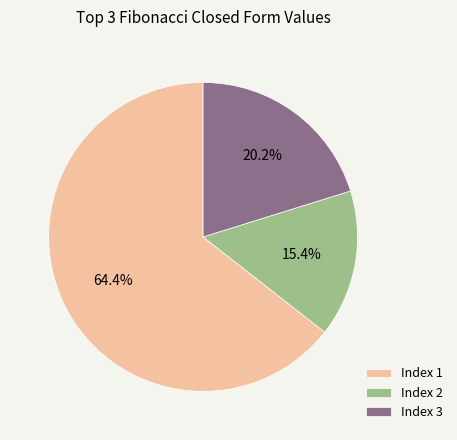

Combined, do Index 3 and Index 2 account for over 50%?

No